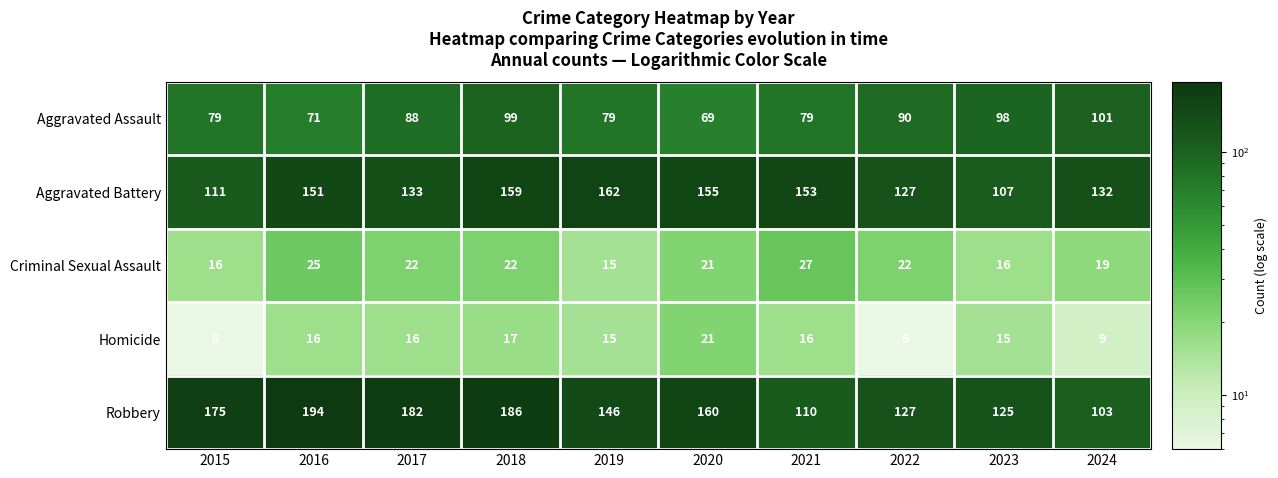

Which series changed the most between 2022 and 2023?

Aggravated Battery